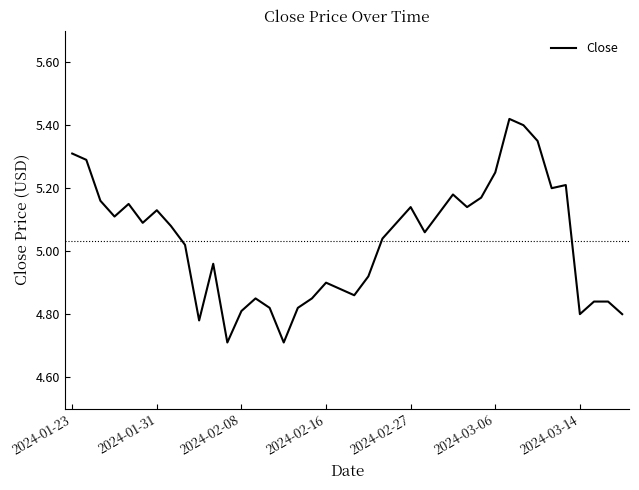

What is the minimum value shown in the chart?

4.7